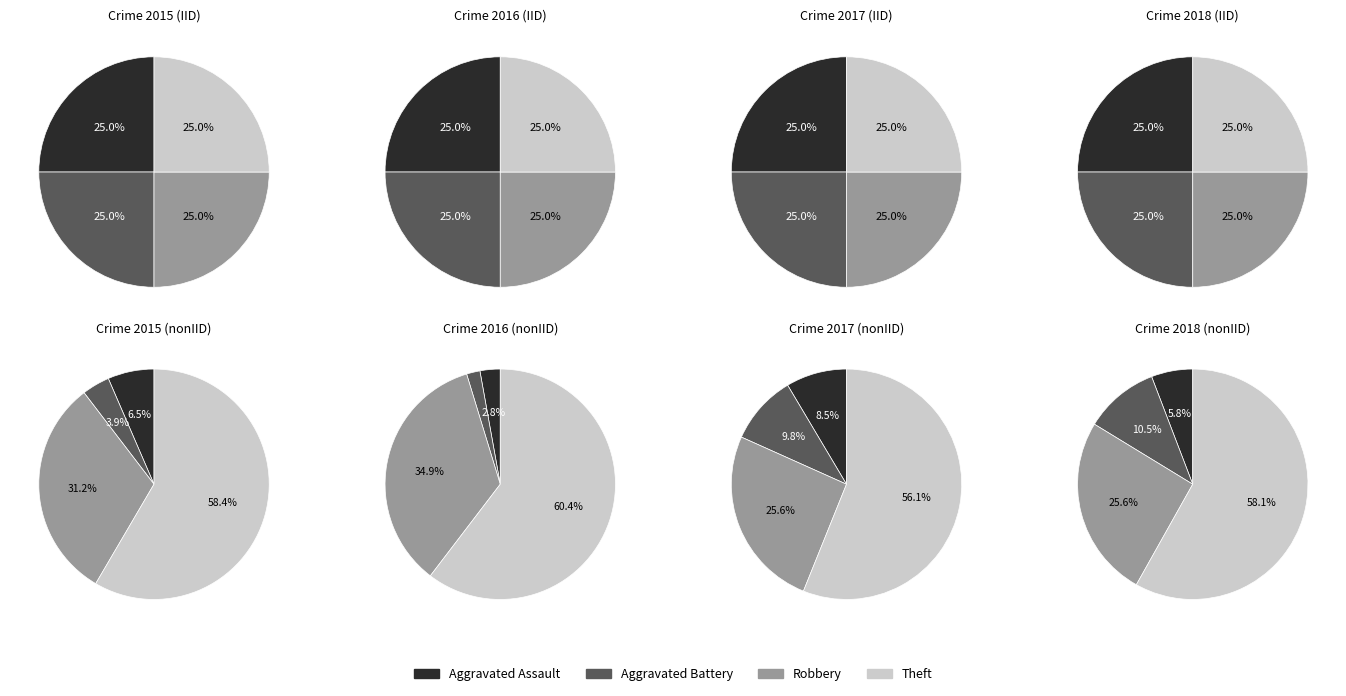

Which slice is the largest?

Theft